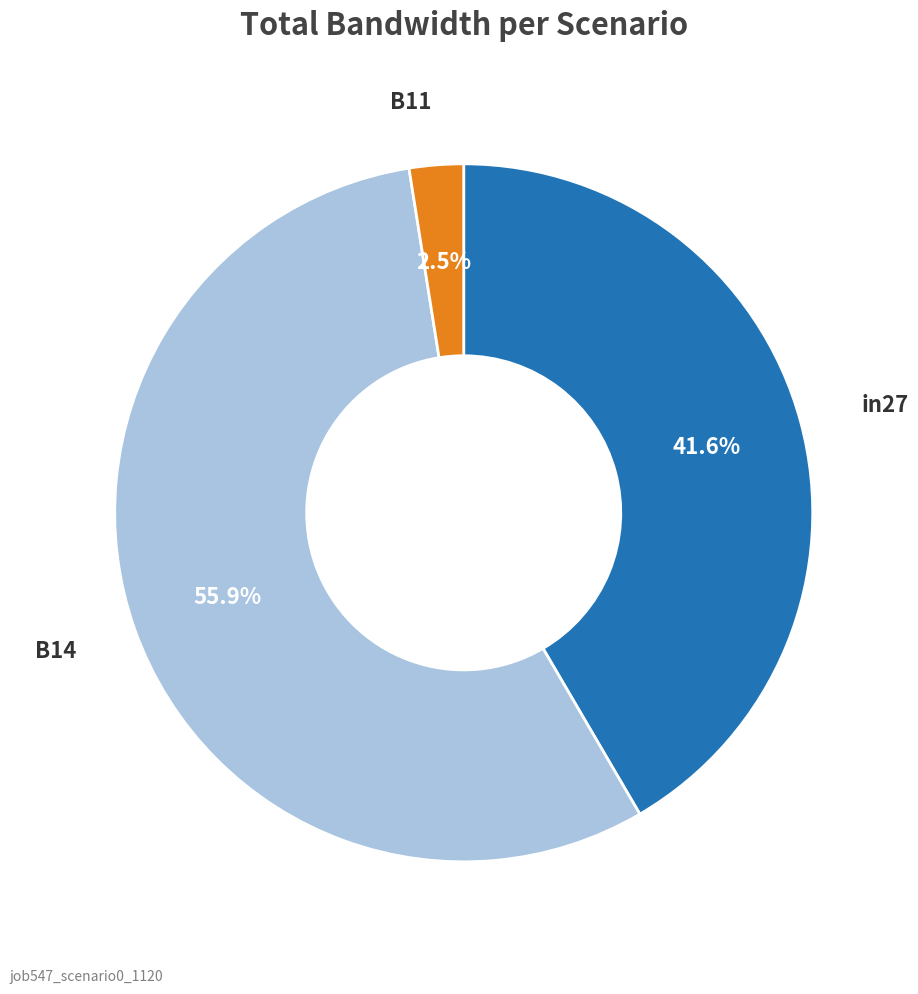

Which slice is the smallest?

B11